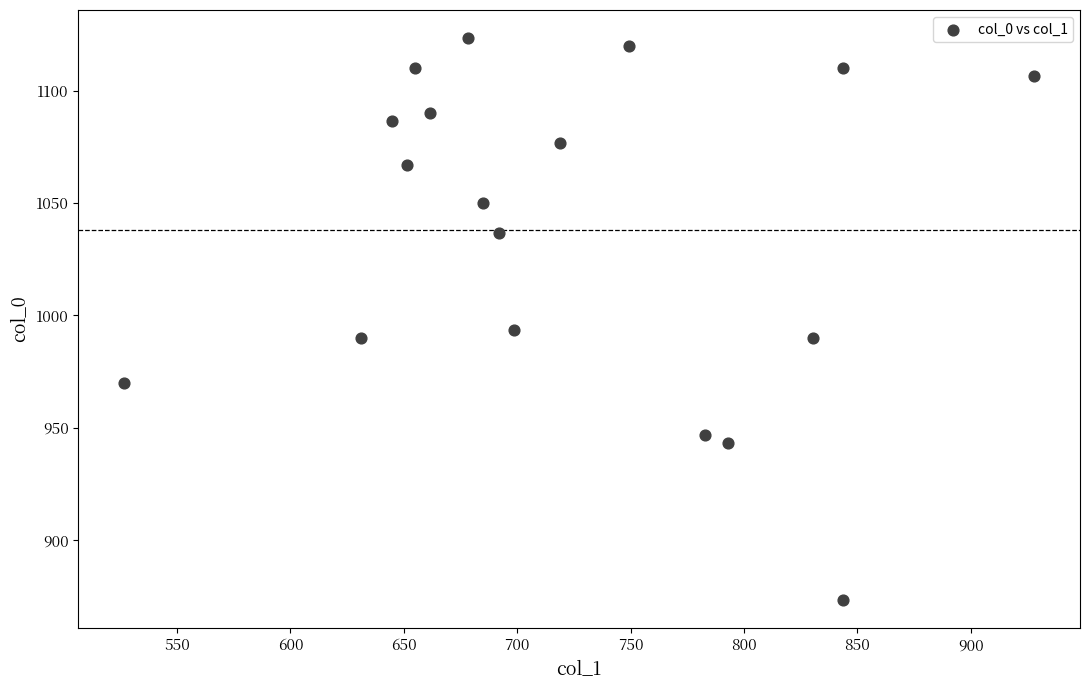

What Y value in the scatter plot is closest to 998?

993.3